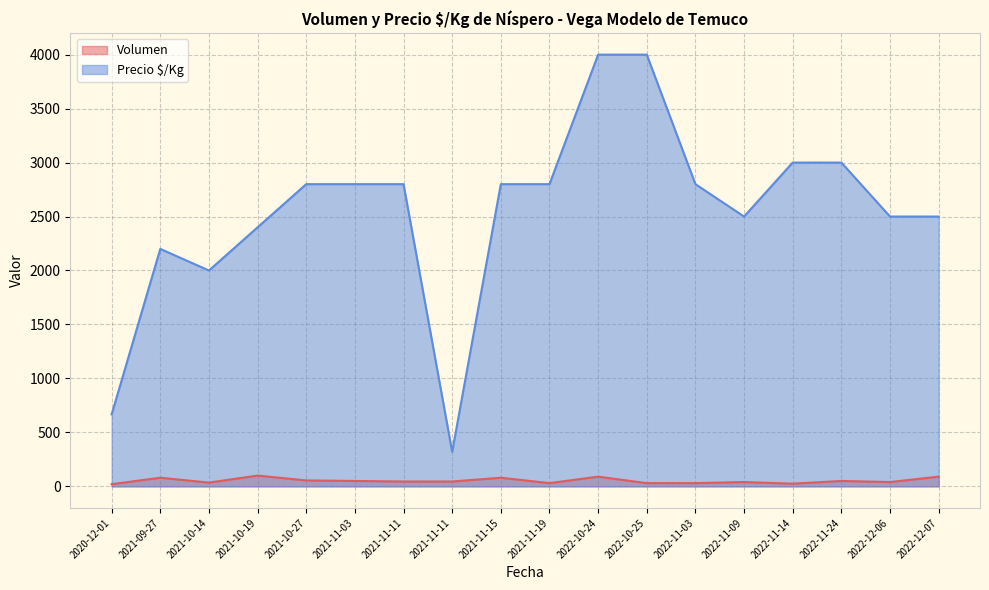

What is the minimum value for Volumen?

20